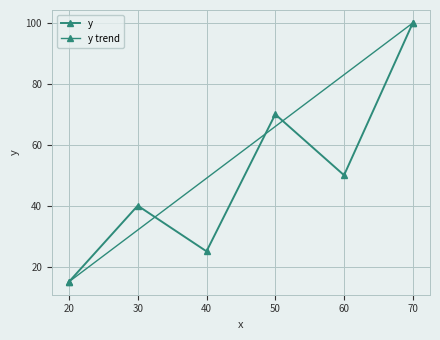

List the labels in order of value, smallest first.

20.0, 40.0, 30.0, 60.0, 50.0, 70.0